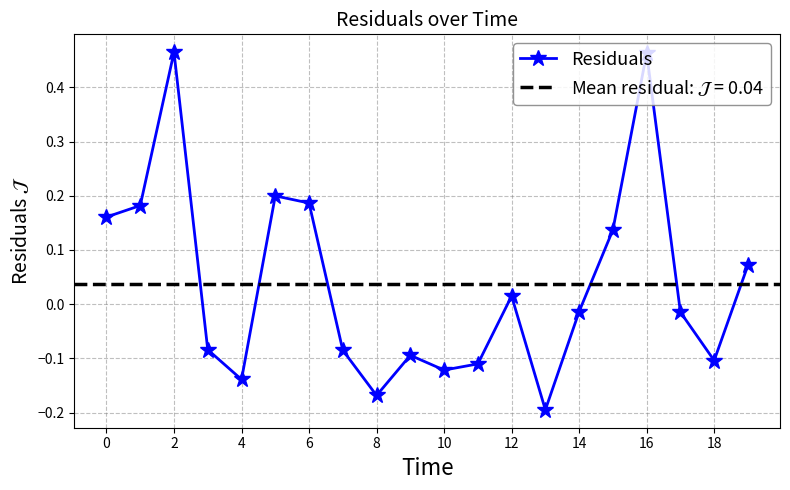

True or false: Residuals has a value of 0.6 at 16.

False